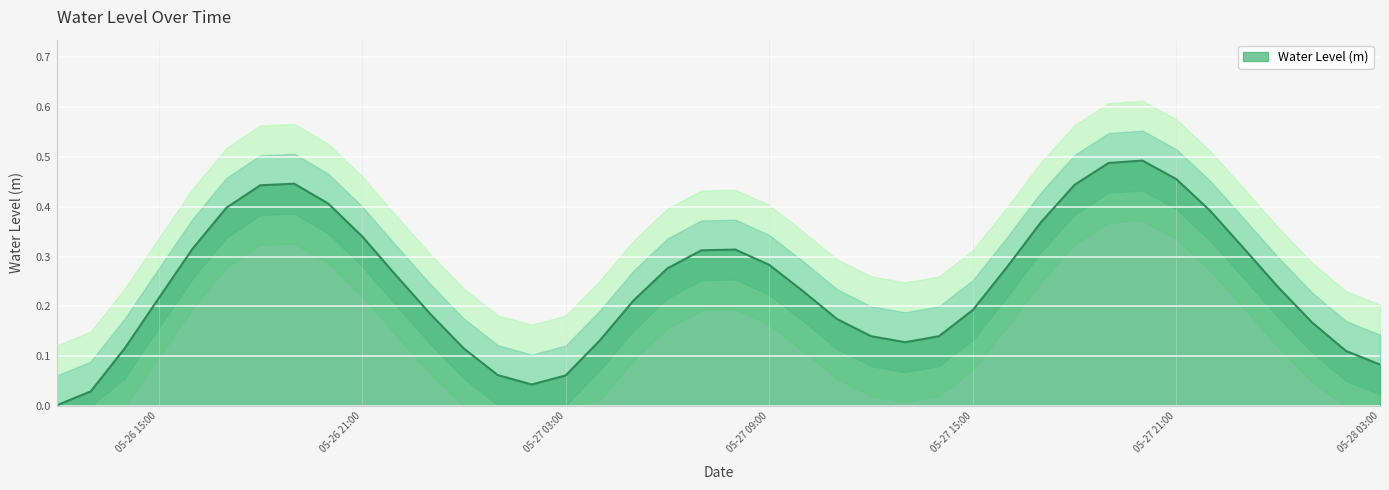

How many points are higher than both their immediate neighbors (excluding endpoints)?

3